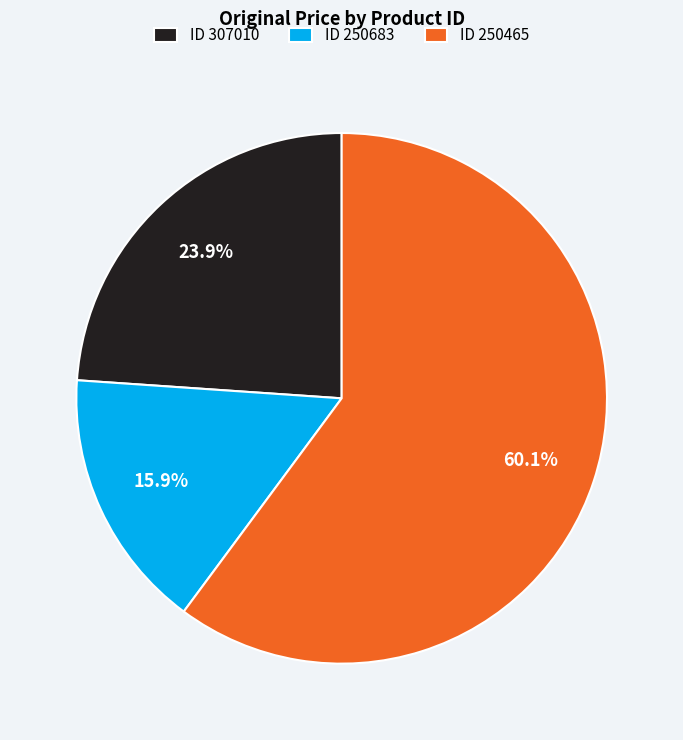

Which slice is the largest?

ID 250465